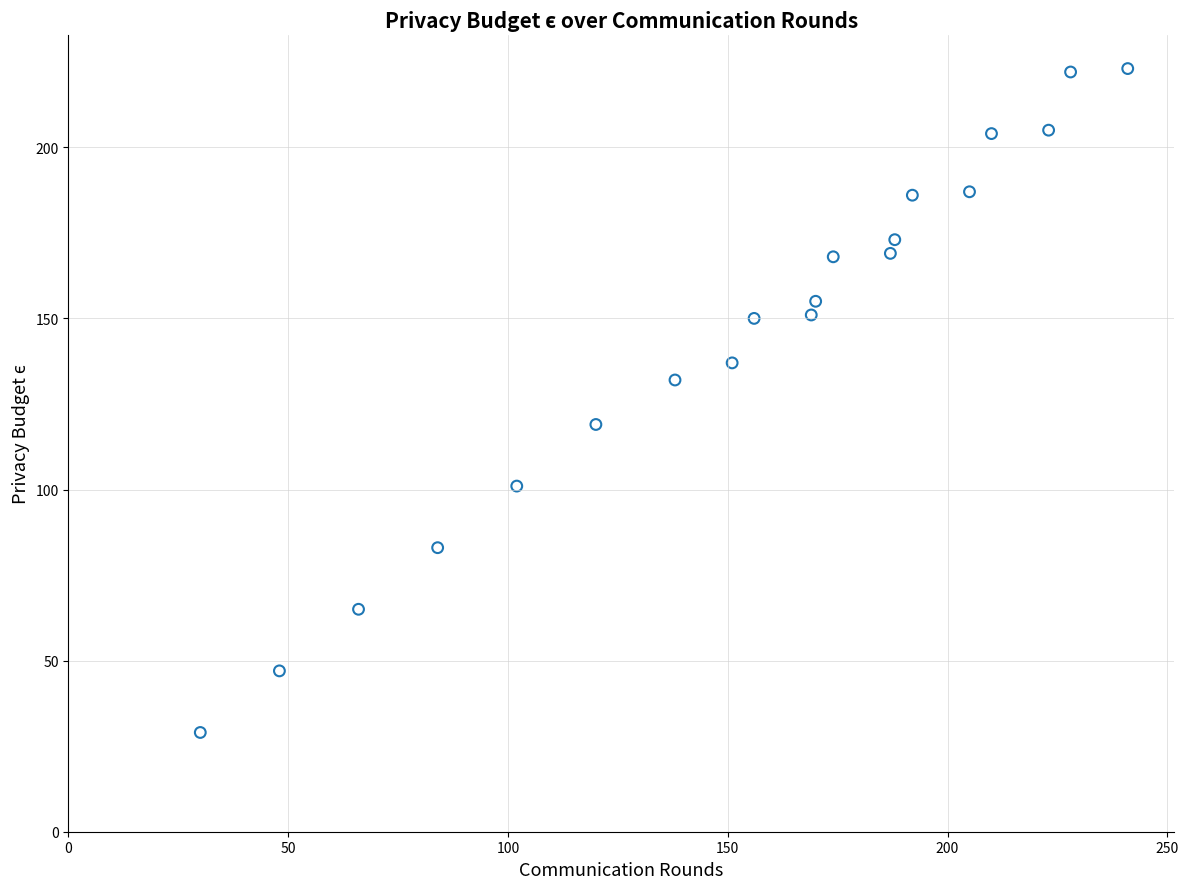

What is the range of Y values (max minus min)?

194